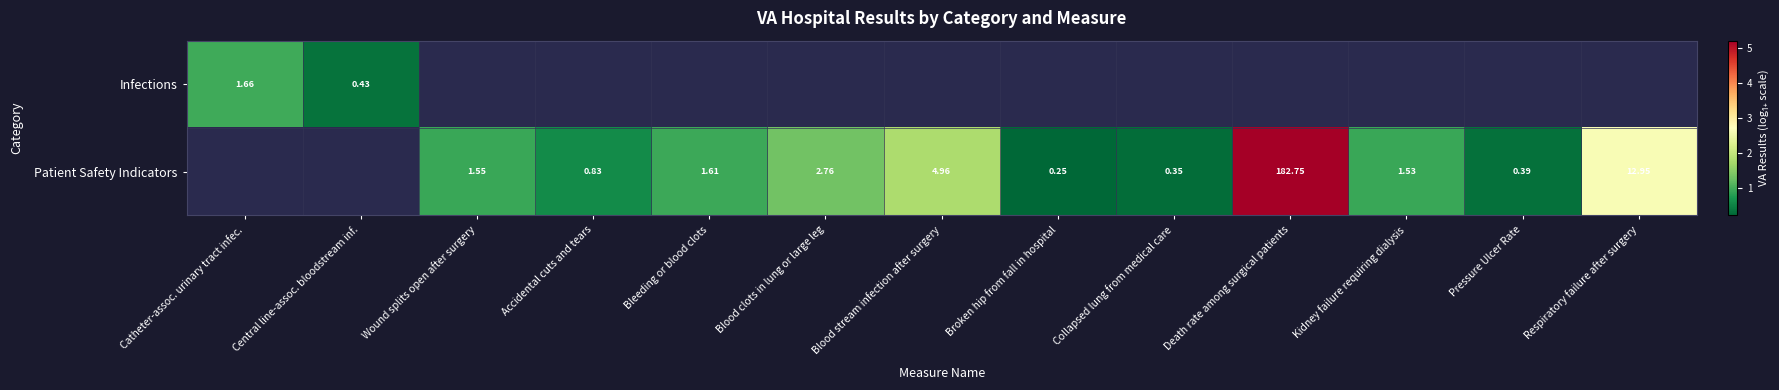

Between Blood stream infection after surgery and Respiratory failure after surgery, which series saw the biggest shift?

Patient Safety Indicators